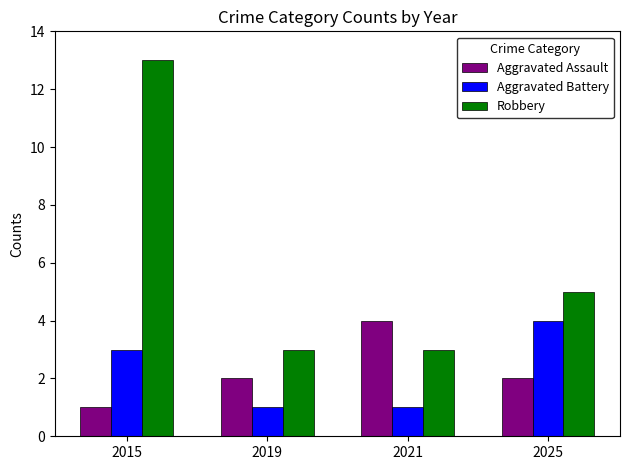

Between 2019 and 2021, which series saw the biggest shift?

Aggravated Assault